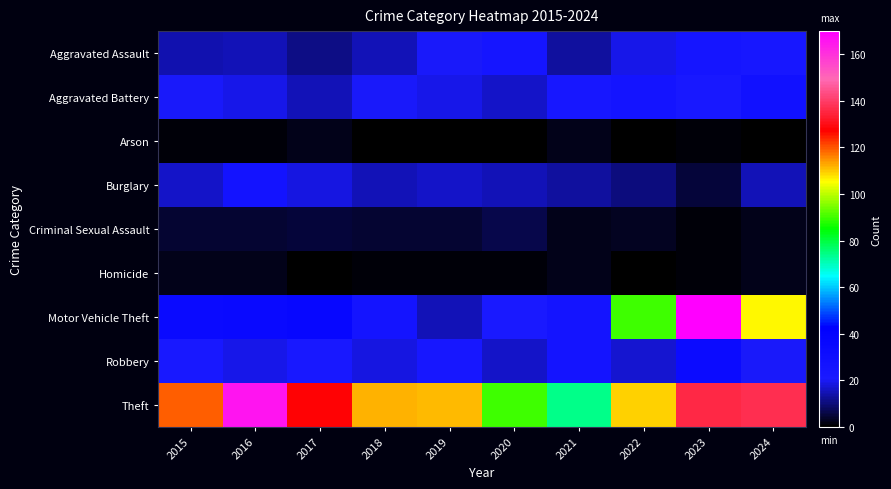

What is the difference between the highest and lowest values at 2017?

128